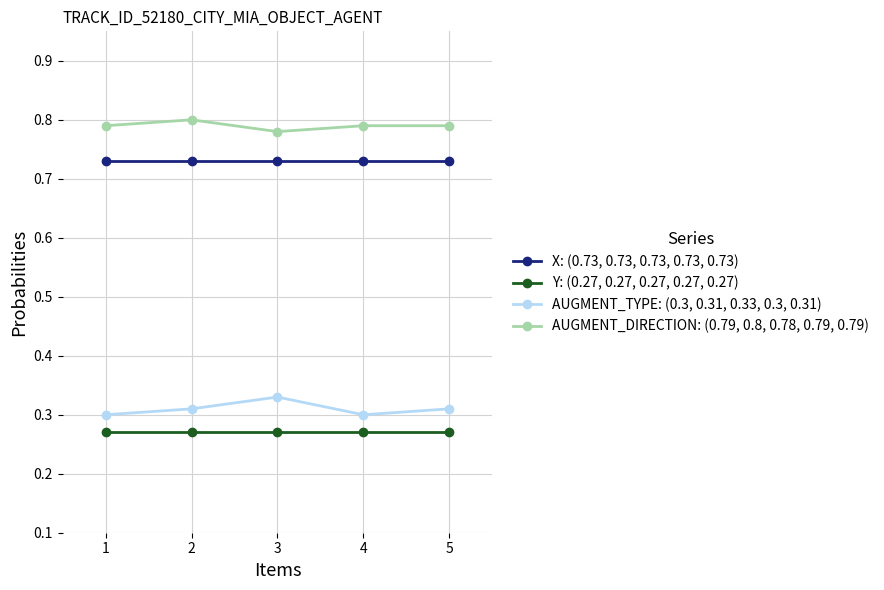

True or false: X: (0.73, 0.73, 0.73, 0.73, 0.73) and Y: (0.27, 0.27, 0.27, 0.27, 0.27) intersect in this chart.

False